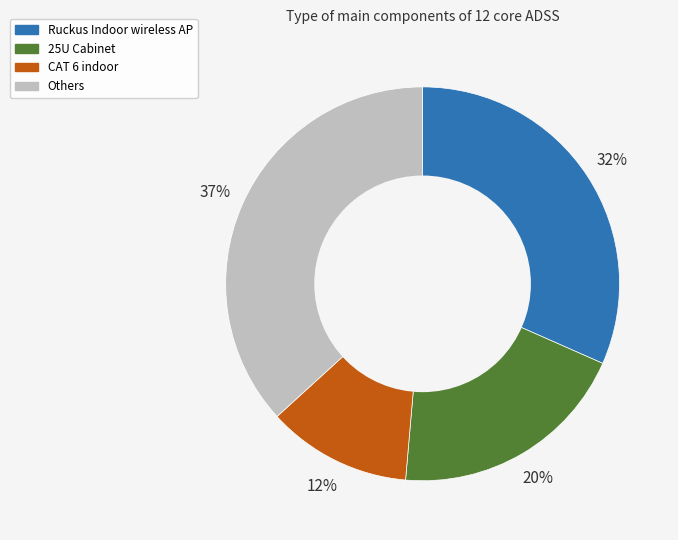

To the nearest percent, what is the difference between the largest and smallest slice percentages?

25%